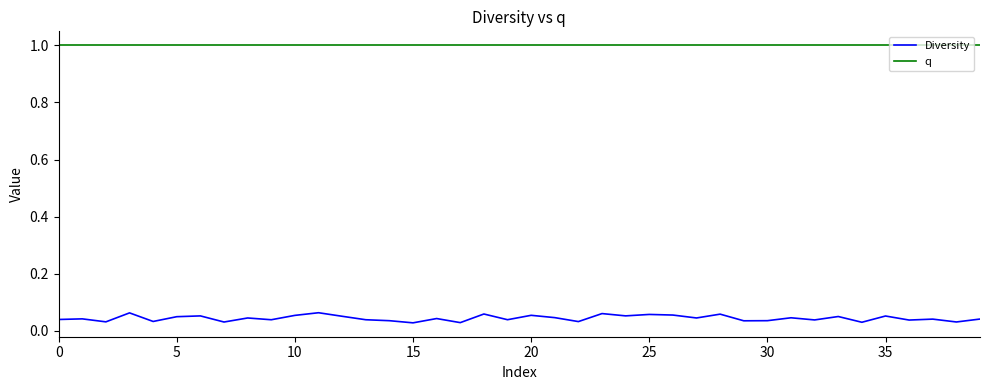

True or false: q and Diversity cross at least once.

False